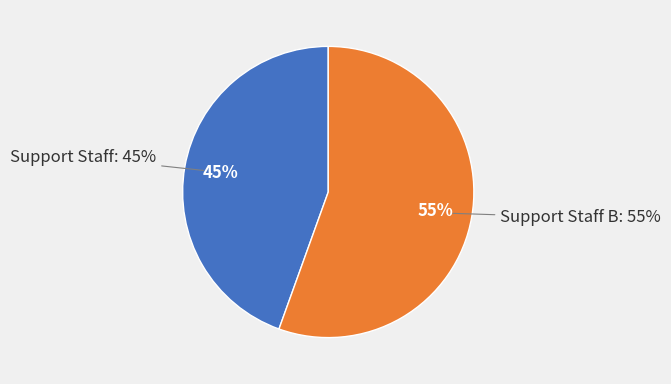

Count the number of slices in the pie.

2